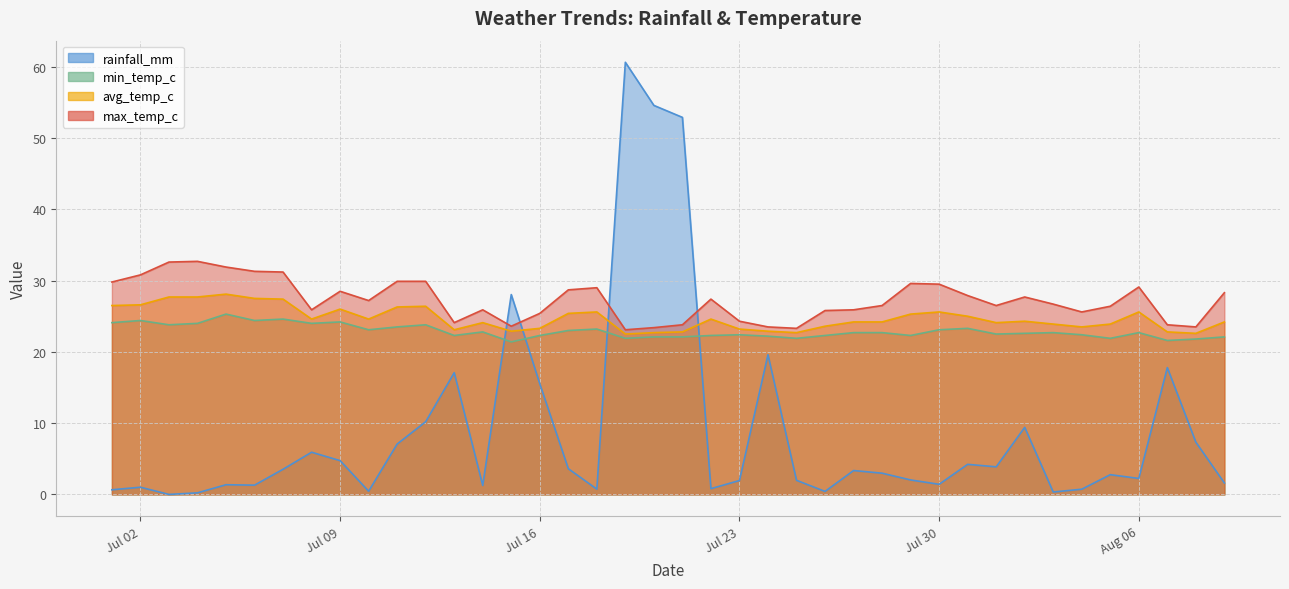

At 2024-08-03, list the series in order from smallest to largest.

rainfall_mm, min_temp_c, avg_temp_c, max_temp_c